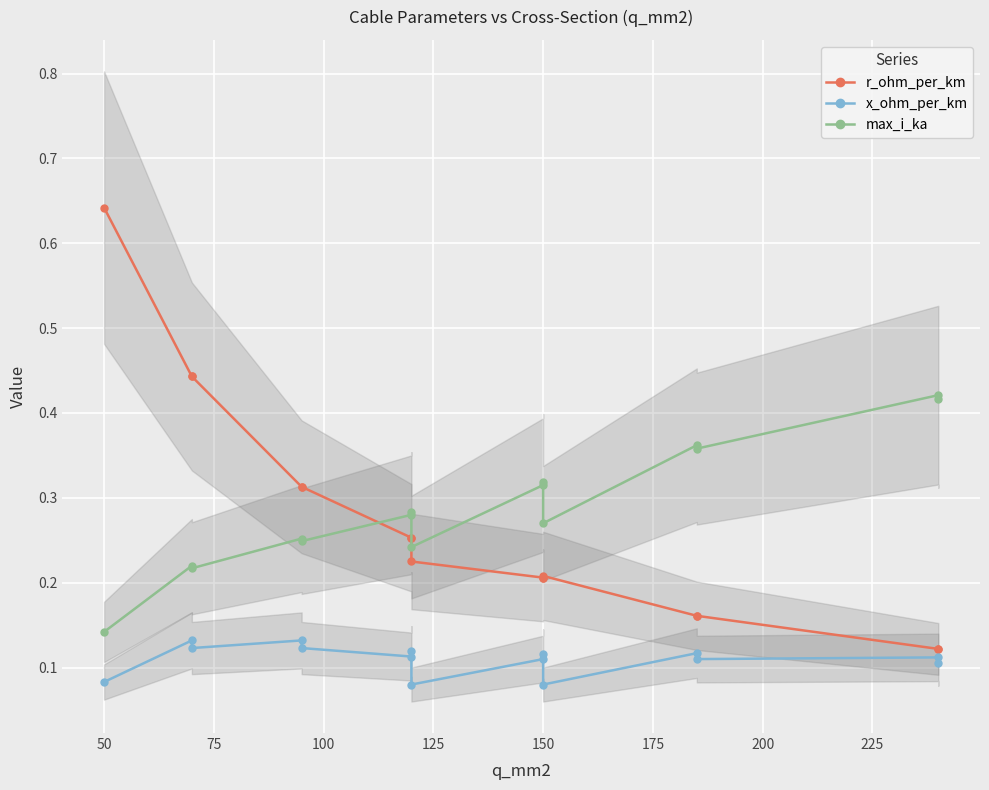

Is it true that x_ohm_per_km equals 0.1 at 150?

True